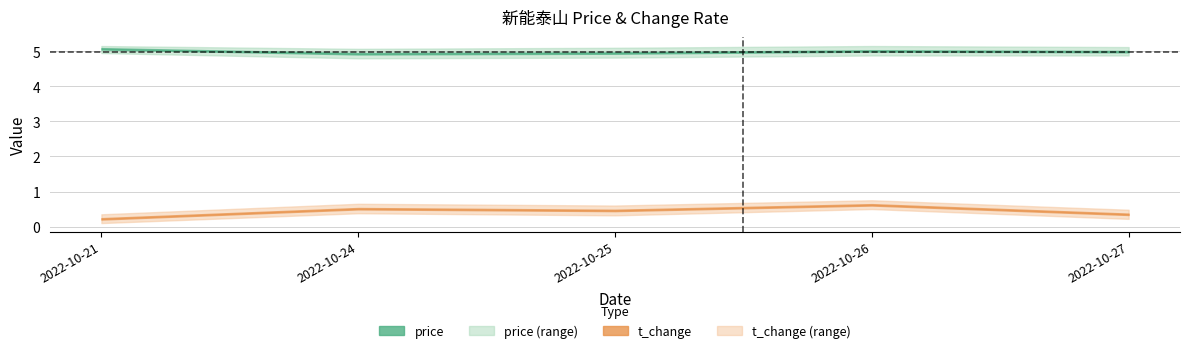

What is the minimum value for t_change?

0.2